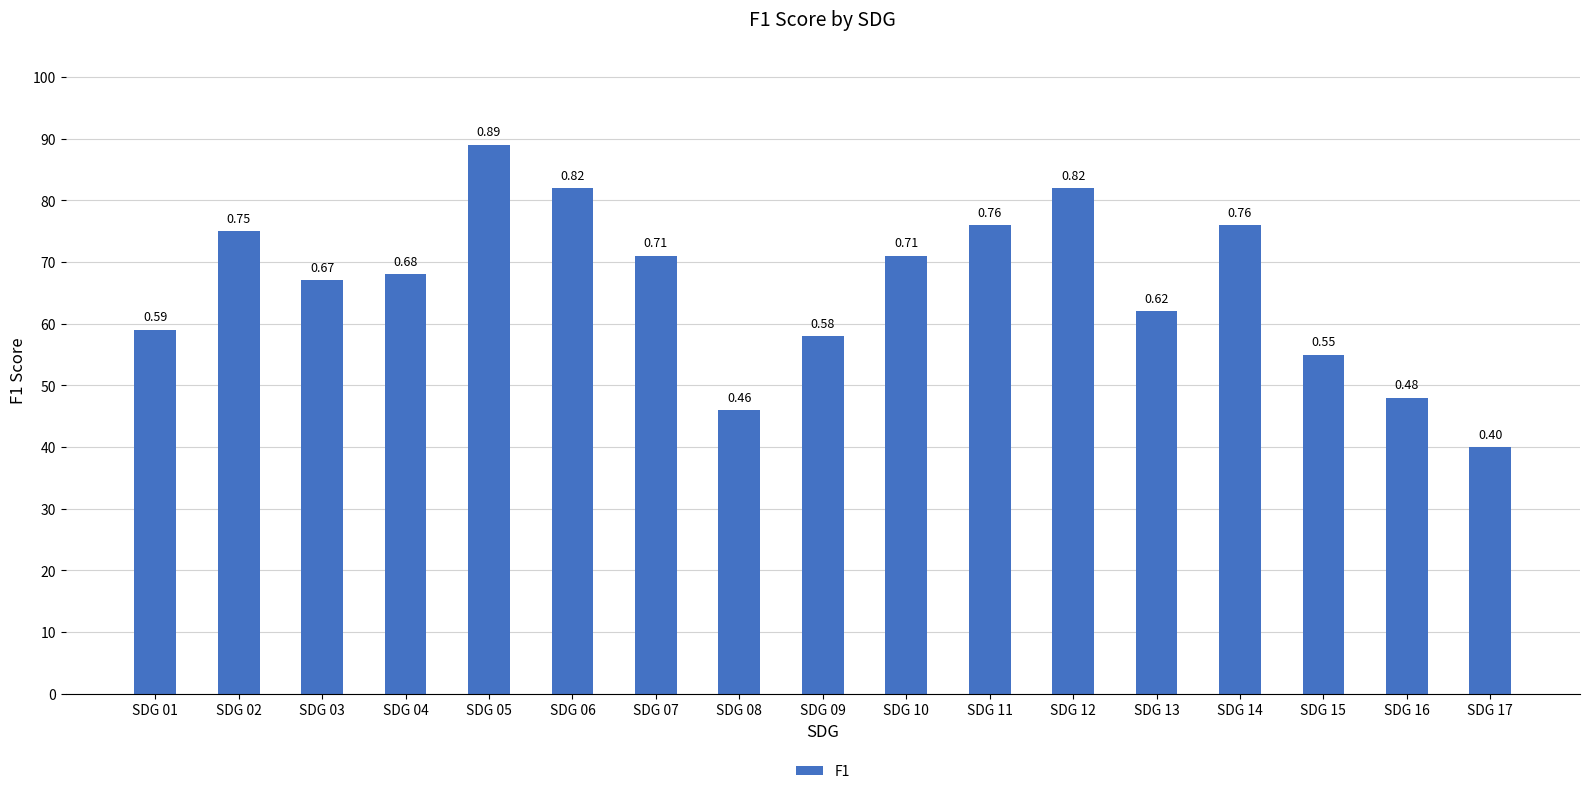

What is the difference between the maximum and second lowest values?

0.4